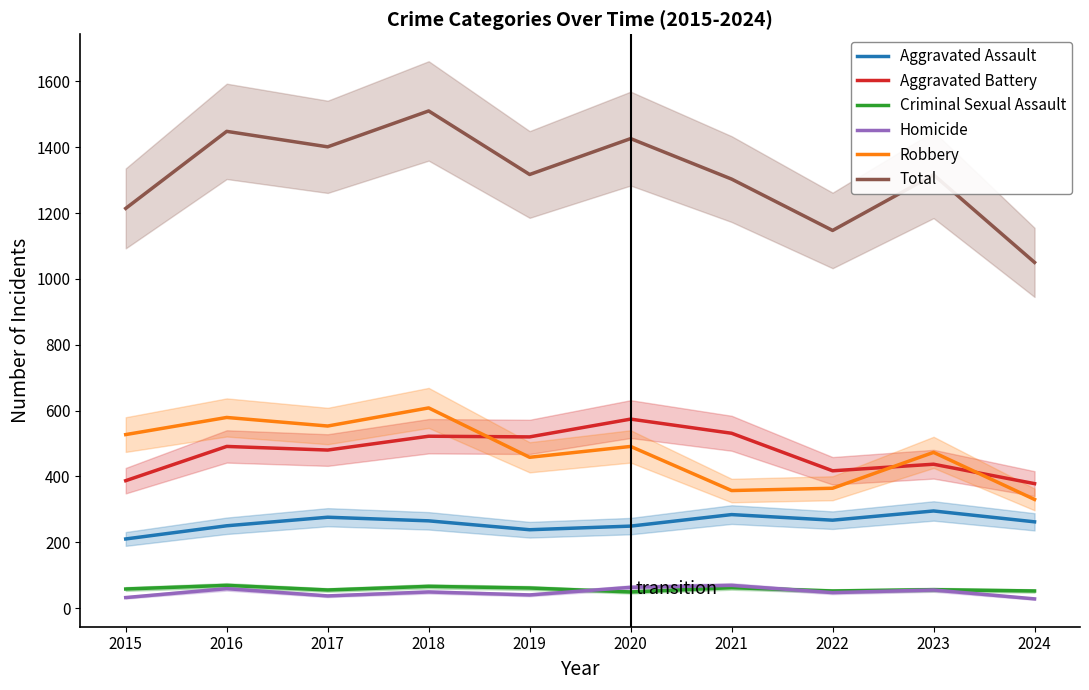

What is the difference between the maximum and minimum values in the Aggravated Battery series?

196